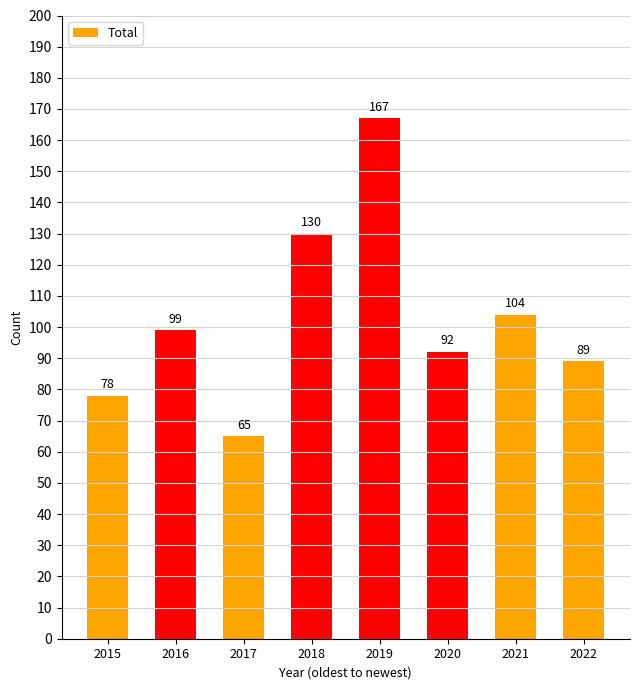

Rank the categories by value from highest to lowest.

2019, 2018, 2021, 2016, 2020, 2022, 2015, 2017